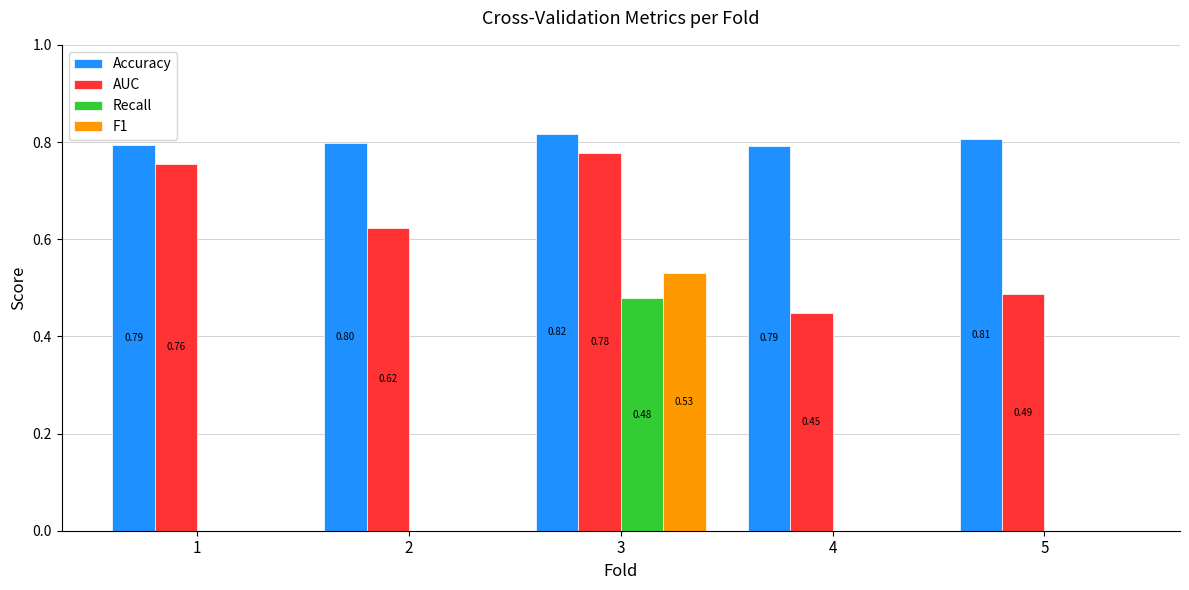

How many distinct data groups are displayed?

4